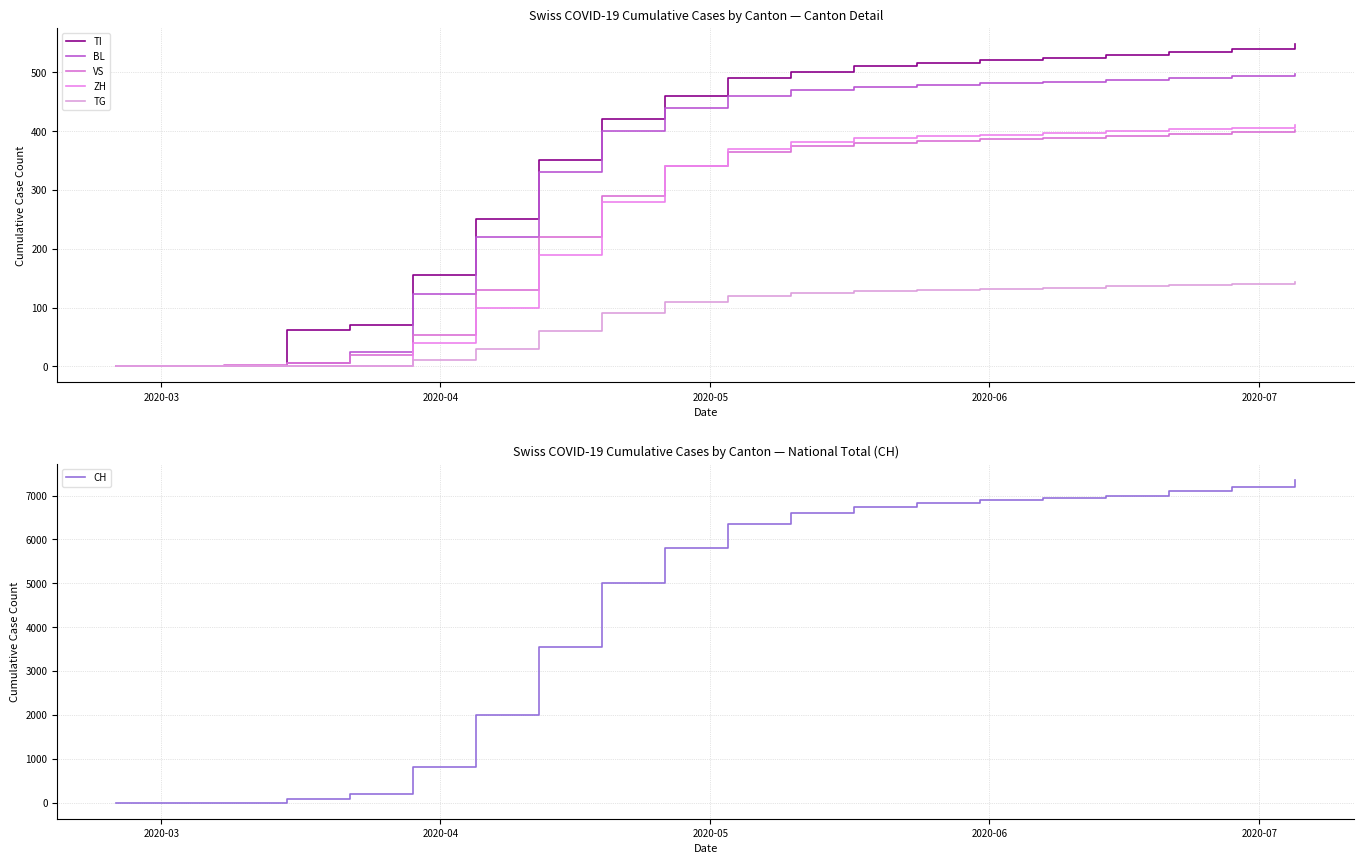

Is it true that TG equals 54 at 10?

False